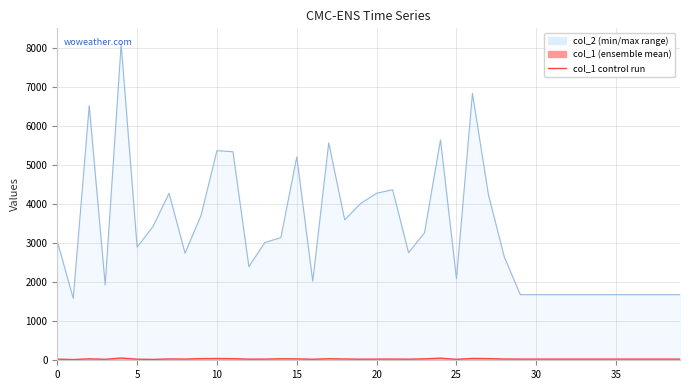

At how many categories does at least one series exceed 6328?

3